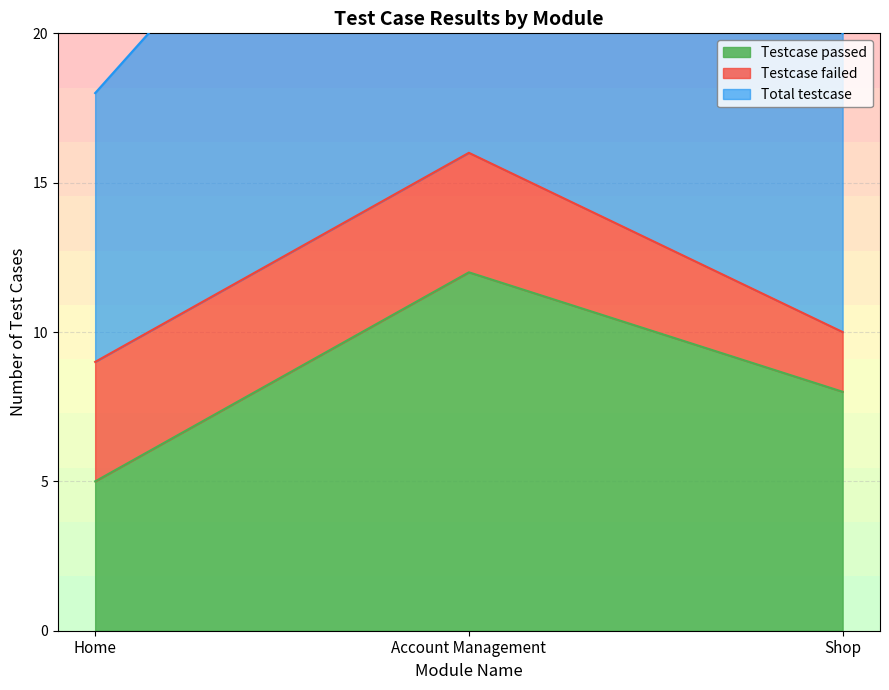

The Testcase passed series shows 9 at Home. True or false?

False